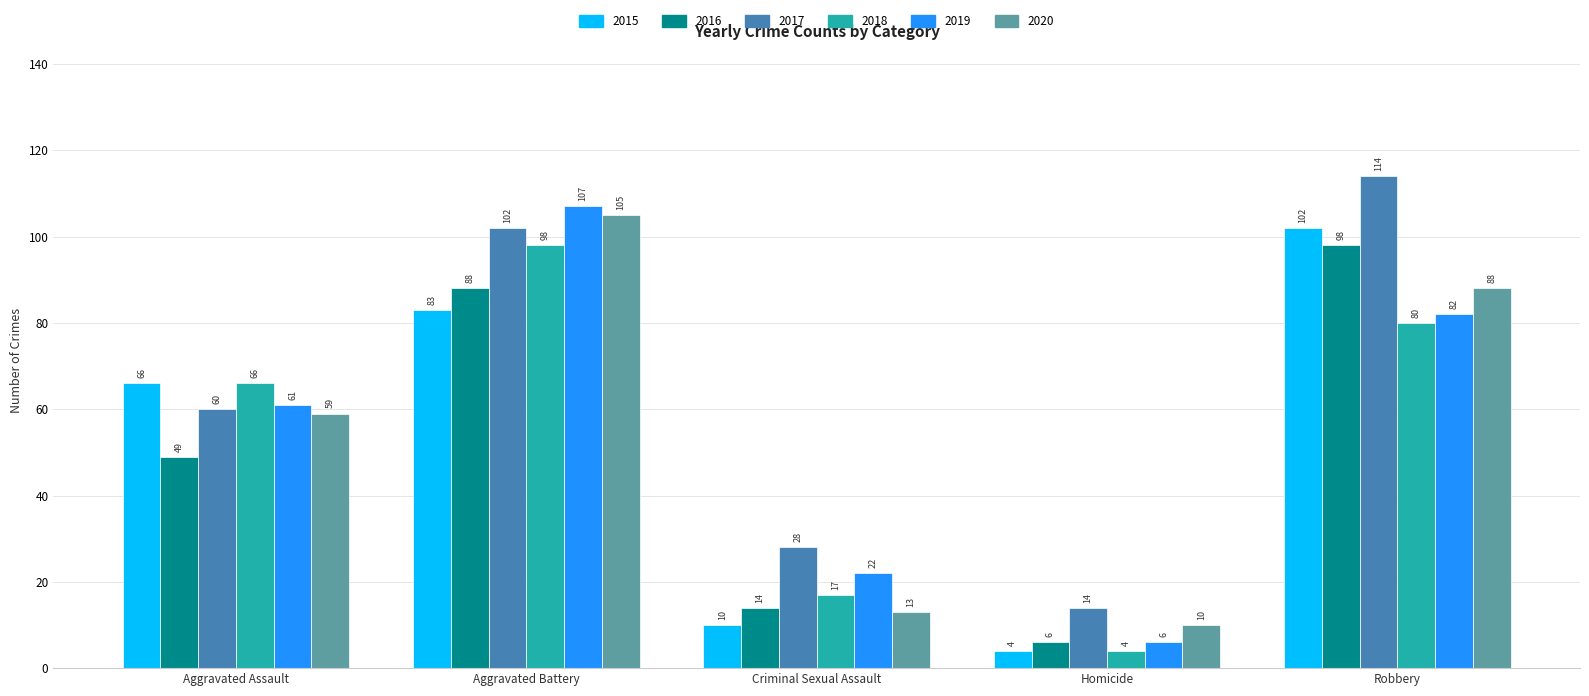

What is the average value of the 2020 series?

55